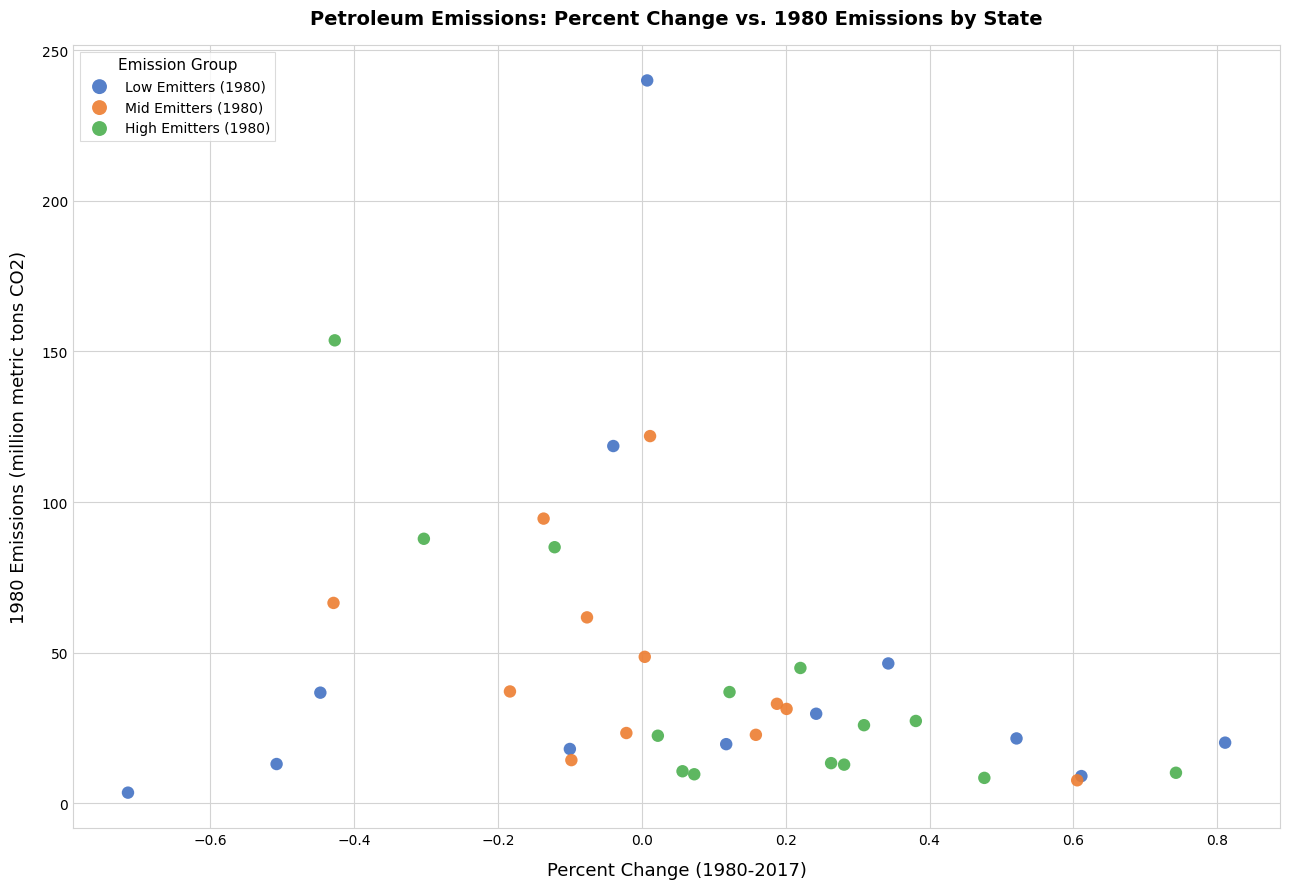

Which series reaches the minimum Y coordinate?

Low Emitters (1980)